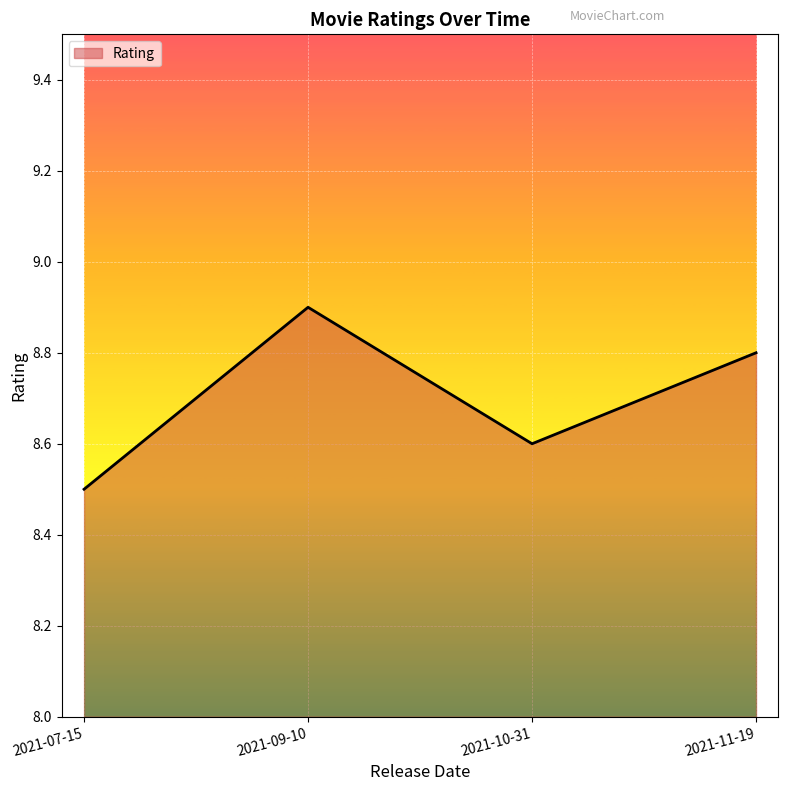

Rank the categories by value from highest to lowest.

2021-09-10, 2021-11-19, 2021-10-31, 2021-07-15